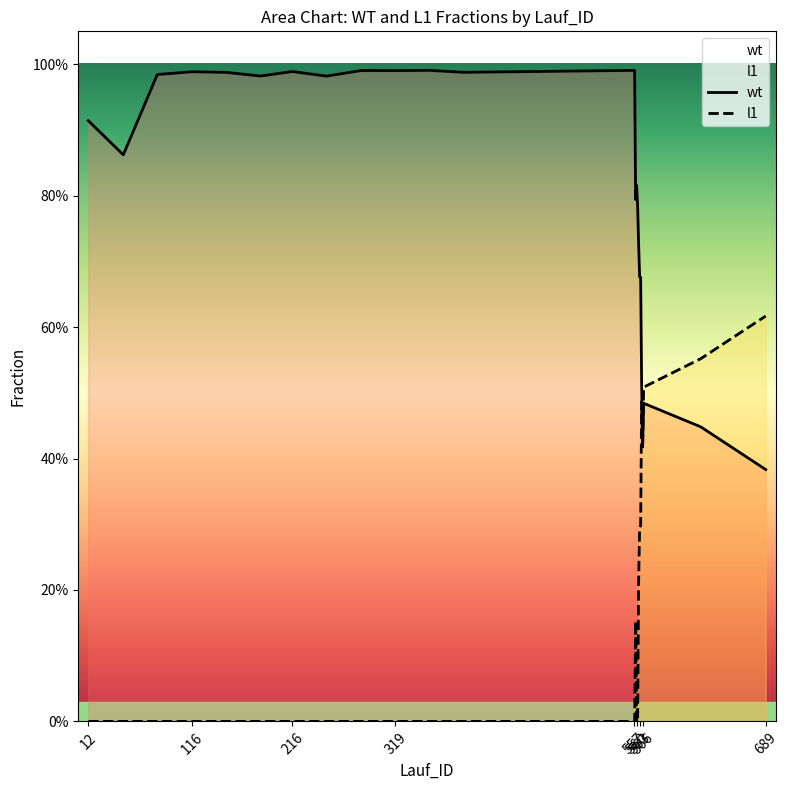

How many data points does each series have?

25